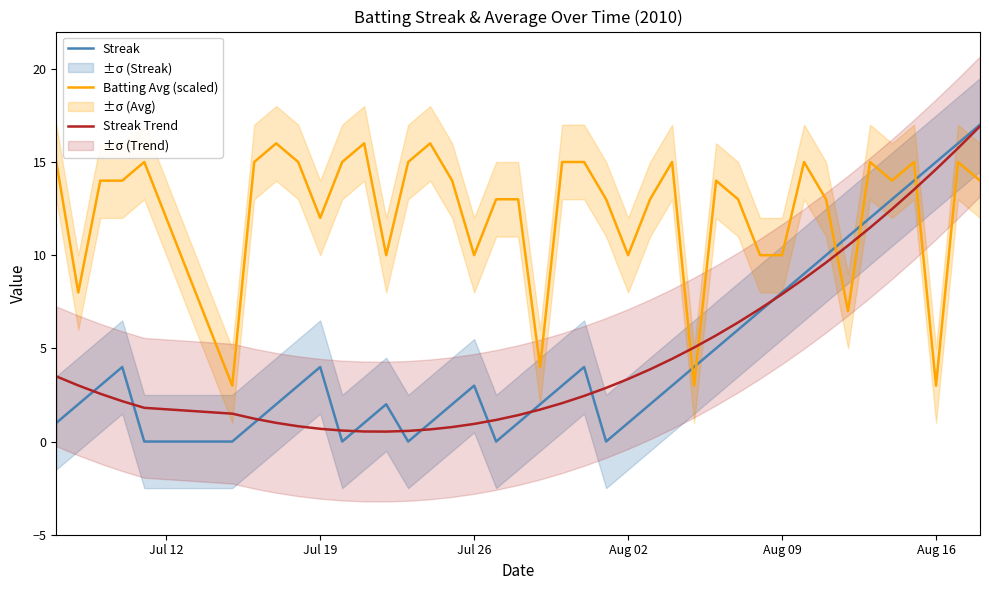

How many times do Batting Avg (scaled) and Streak cross each other?

5